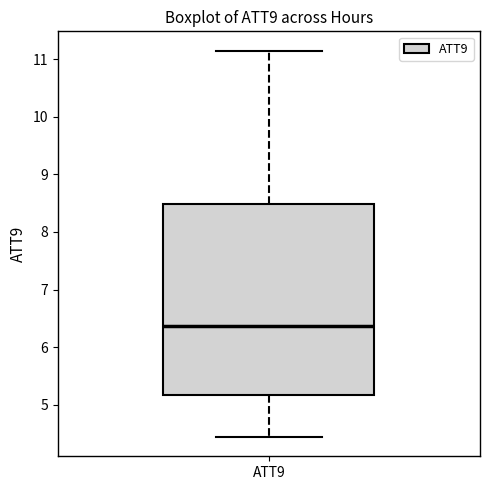

Transcribe this box plot: give where the median line is, the range the box spans, and where the two whiskers end, as read against the y-axis. The values are not printed on the chart, so give them approximately, as read against the axis.

median 6.4, box 5.2 to 8.5, whiskers 4.4 to 11.1